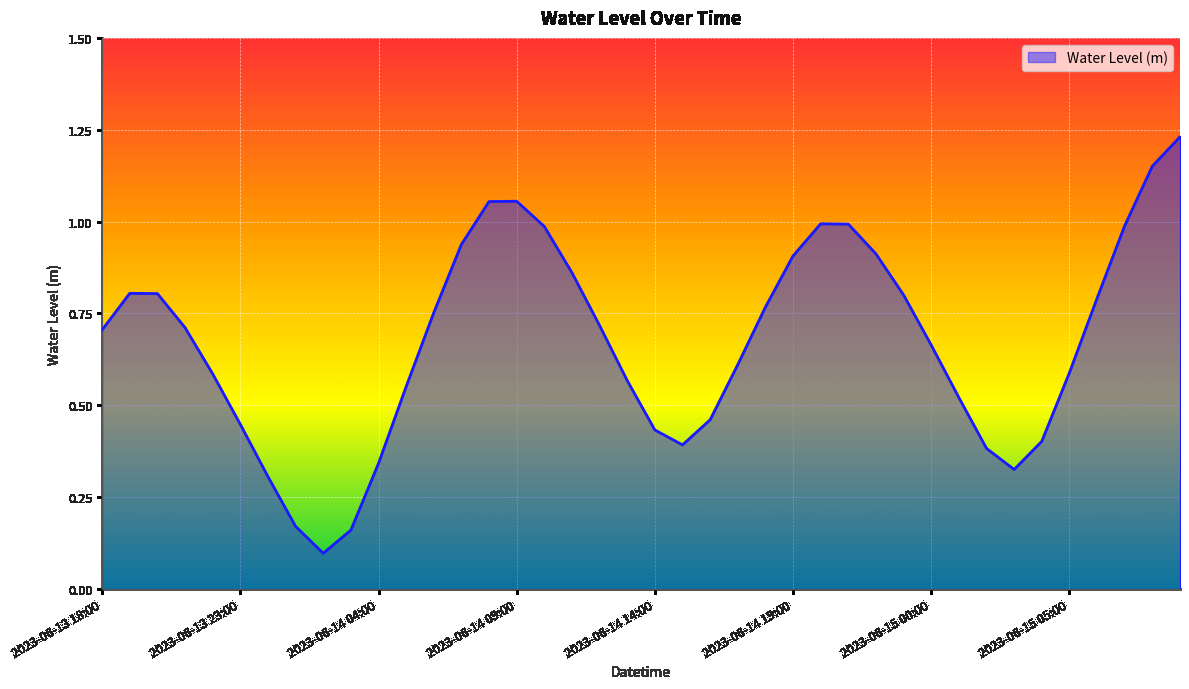

At which category does the chart reach its peak across all series?

2023-06-15 09:00